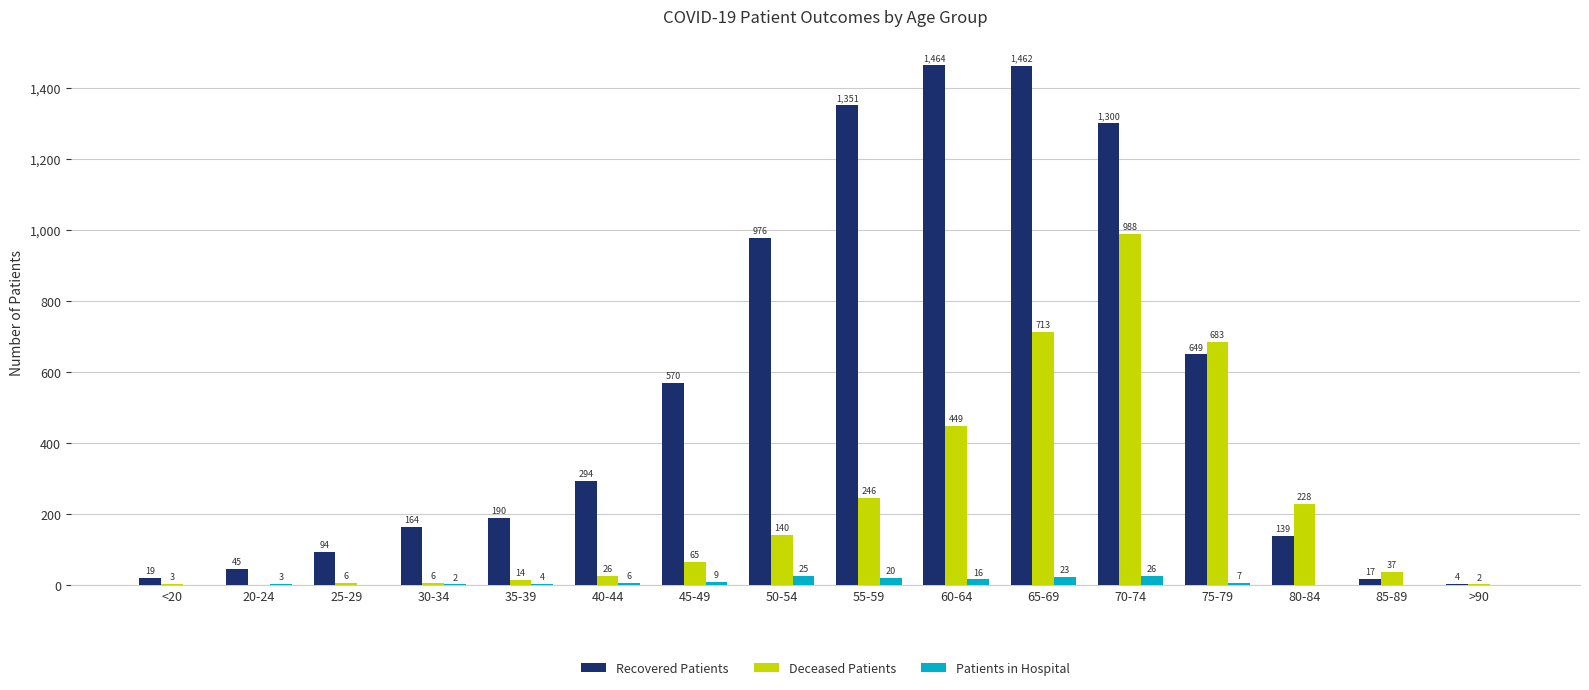

Are the bars grouped side by side (vs. stacked)?

Yes